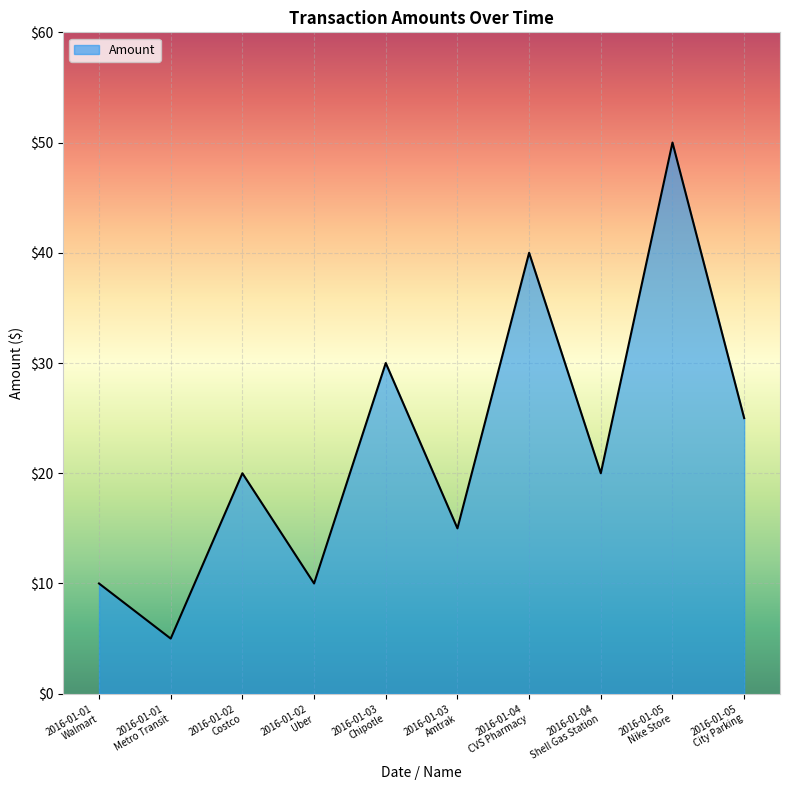

True or false: the data shows 20 at 2016-01-02
Costco.

True